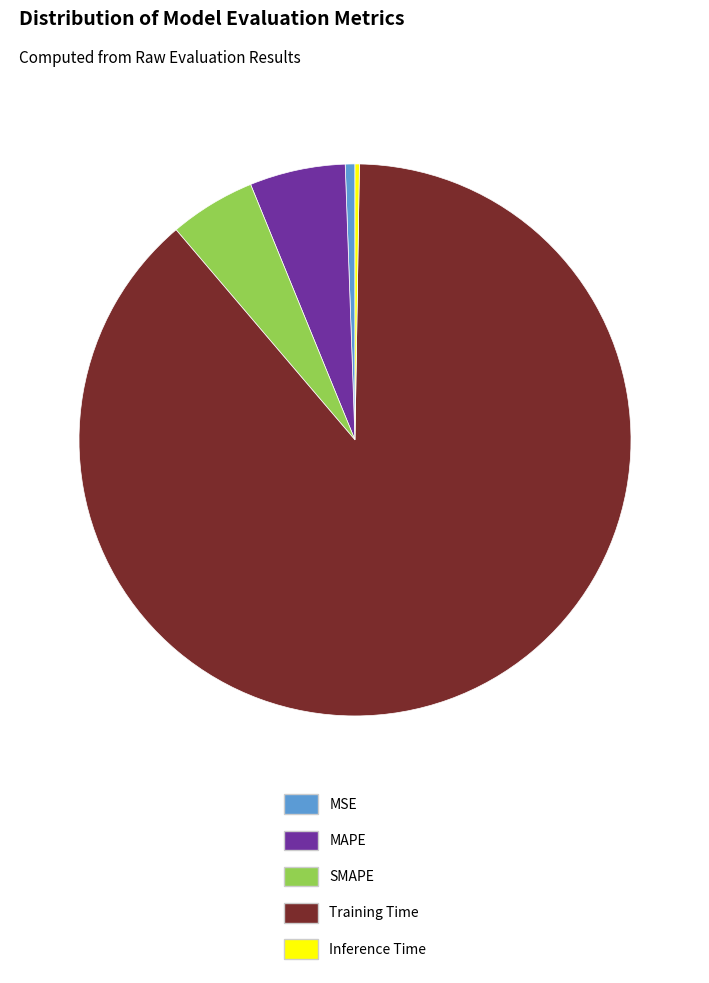

Which slice is the largest?

Training Time